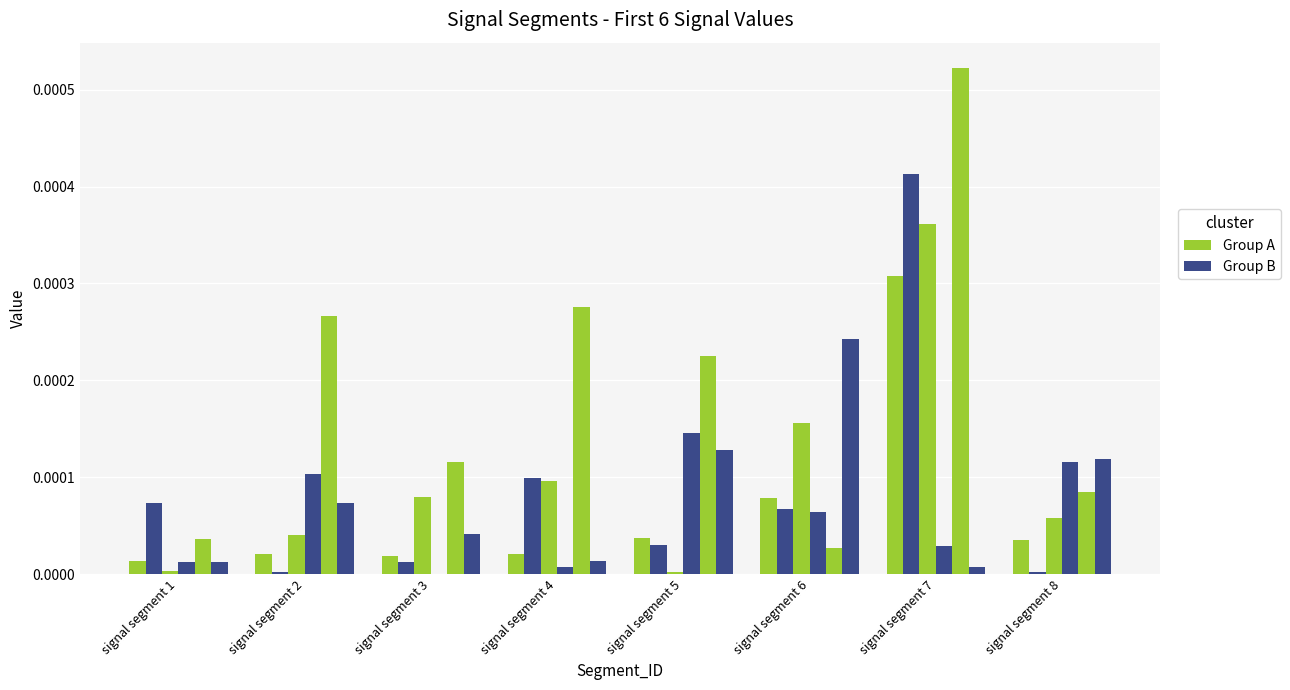

Between signal segment 7 and signal segment 5, which is larger?

signal segment 7